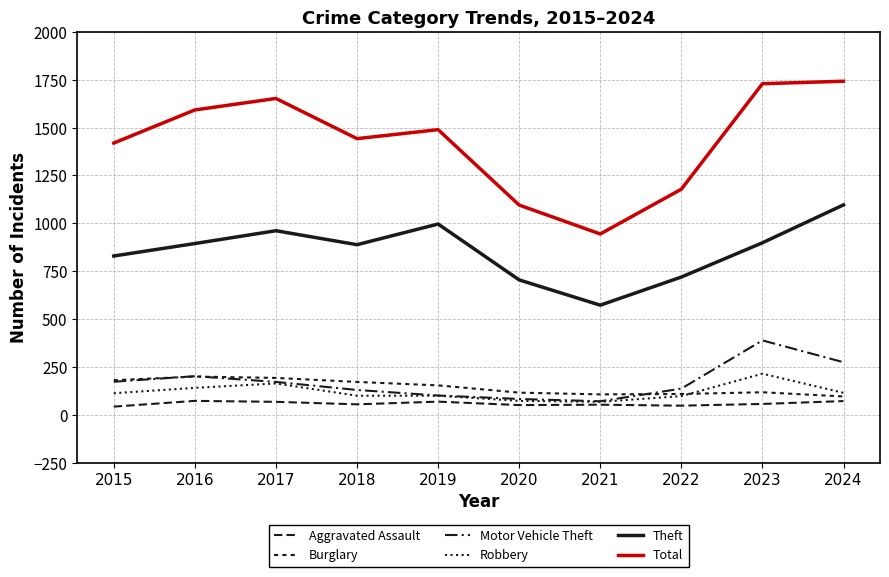

List the series in order of their peak value, highest first.

Total, Theft, Motor Vehicle Theft, Robbery, Burglary, Aggravated Assault